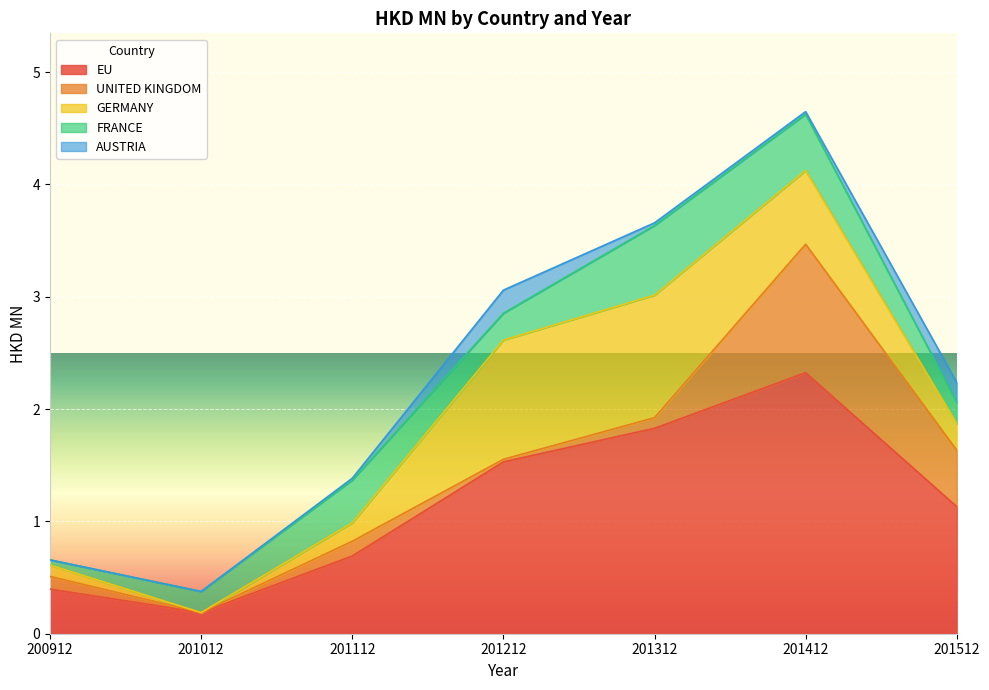

What are all the series names shown in the legend?

EU, UNITED KINGDOM, GERMANY, FRANCE, AUSTRIA